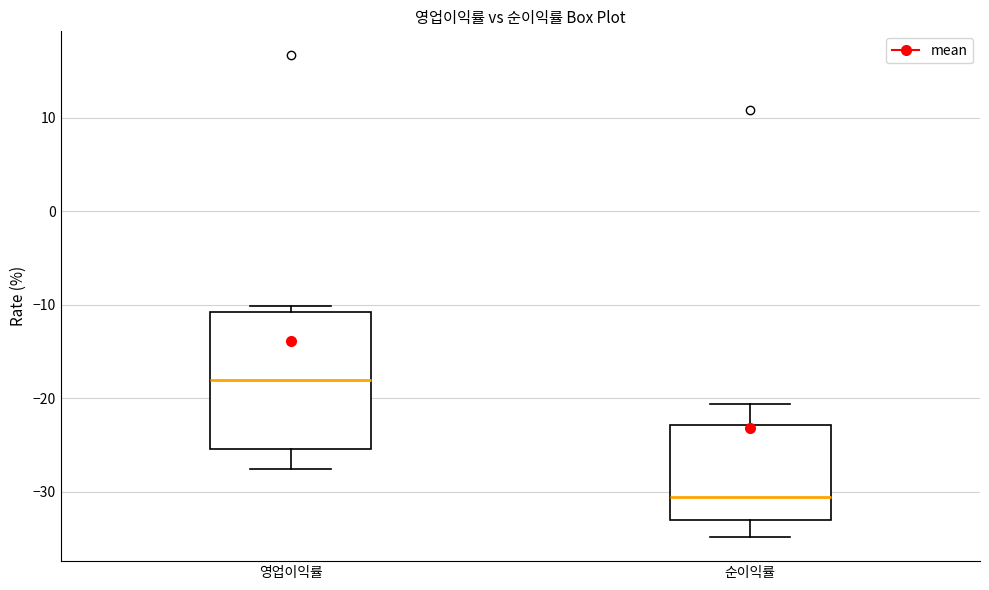

Reading left to right, transcribe this box plot: for each box, give where its median line is, the range the box spans, and where its two whiskers end, as read against the y-axis. The values are not printed on the chart, so give them approximately, as read against the axis.

영업이익률: median -18, box -25 to -11, whiskers -28 to -10
순이익률: median -31, box -33 to -23, whiskers -35 to -21